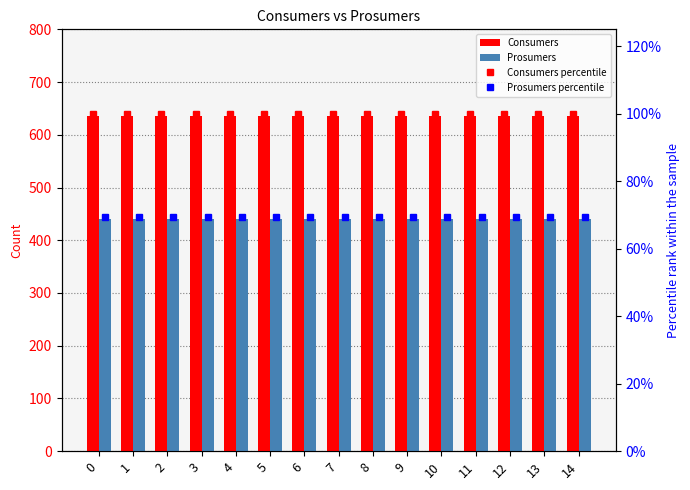

Which series has the widest spread of values?

Consumers